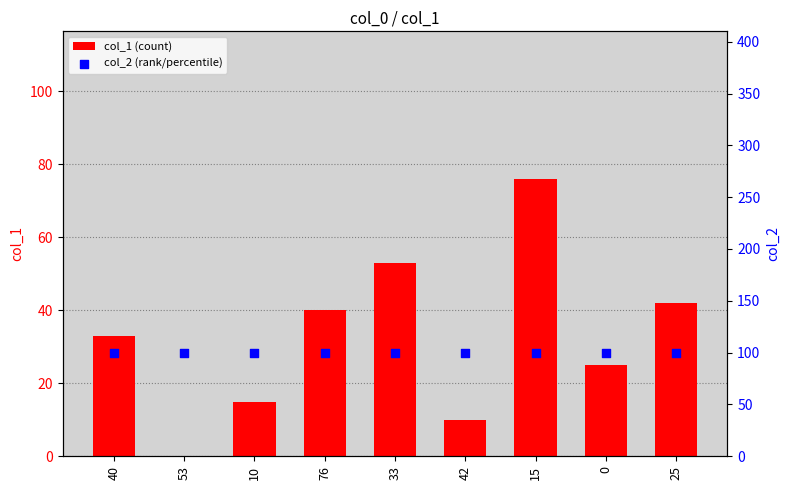

Which series has the largest total across all categories?

col_2 (rank/percentile)